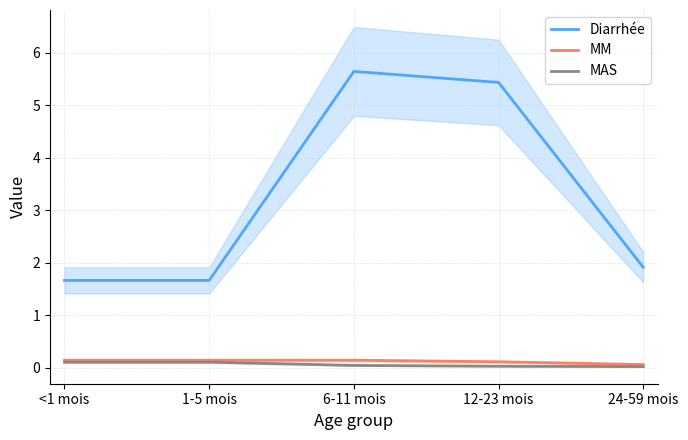

True or false: MM and MAS intersect in this chart.

False